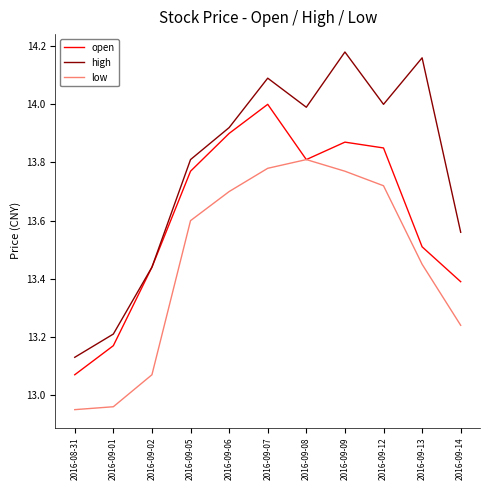

Between 2016-09-01 and 2016-09-12, which series saw the biggest shift?

high